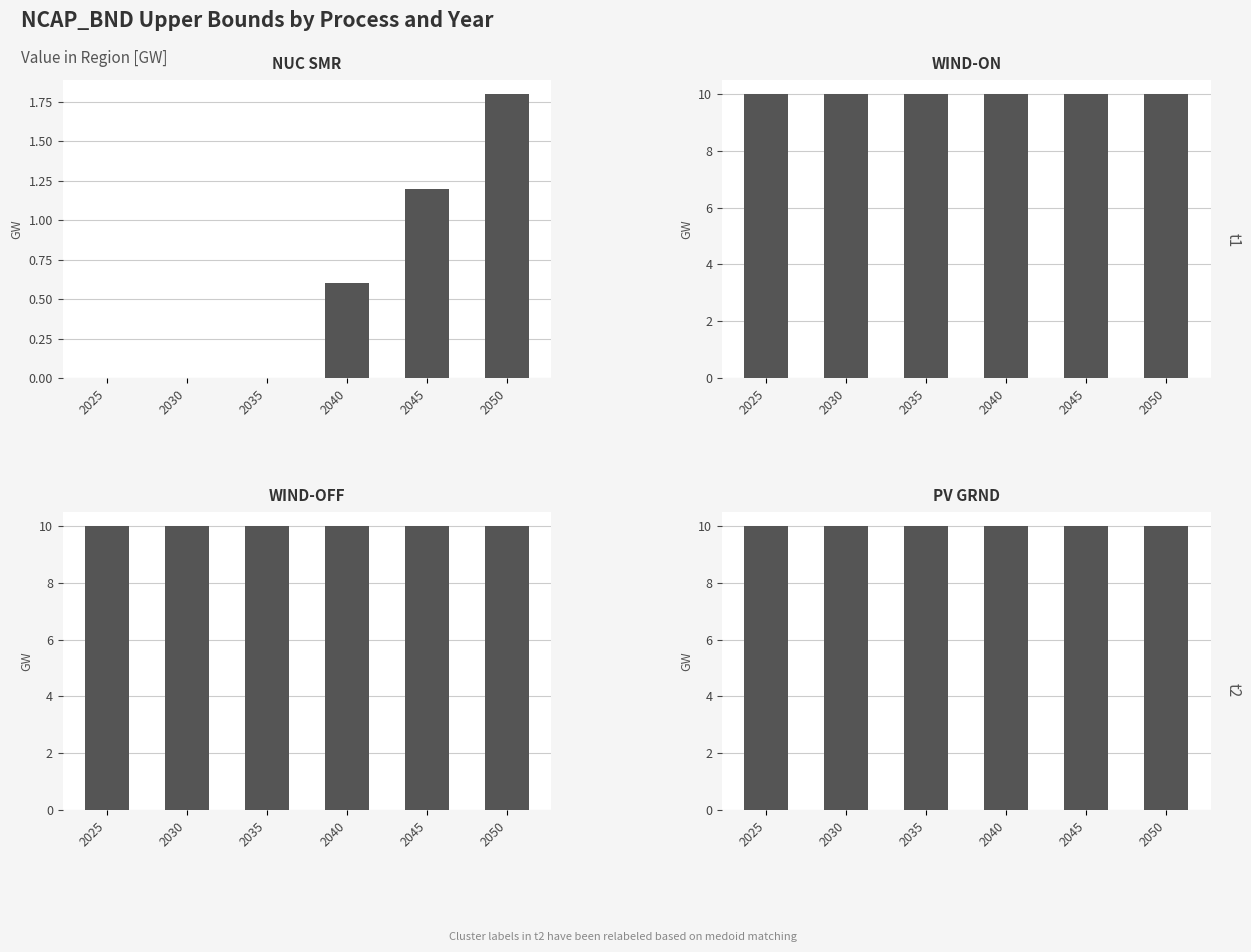

How many bars are there in total?

24